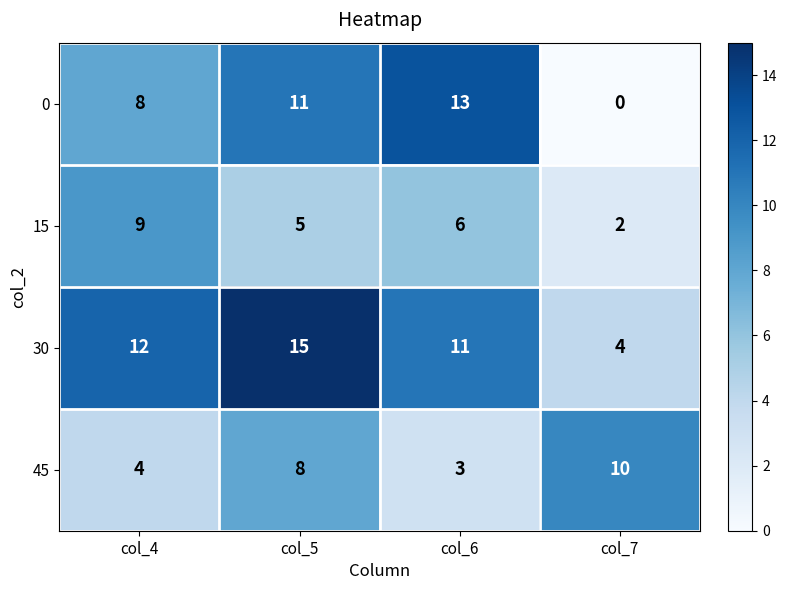

Reading left to right, list all the values displayed in this chart.

0: col_4=8	col_5=11	col_6=13	col_7=0
15: col_4=9	col_5=5	col_6=6	col_7=2
30: col_4=12	col_5=15	col_6=11	col_7=4
45: col_4=4	col_5=8	col_6=3	col_7=10